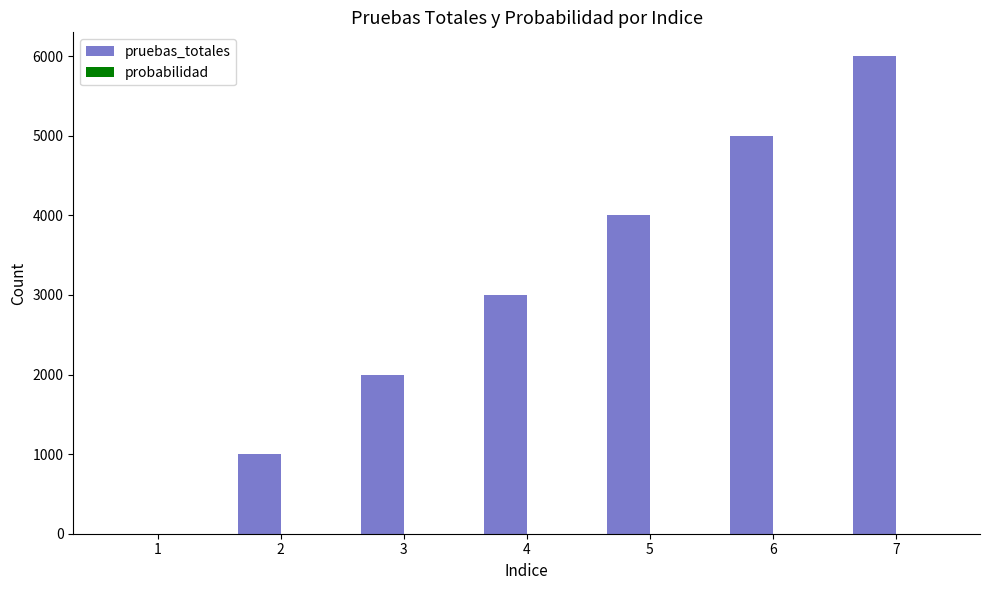

Which series has the largest total across all categories?

pruebas_totales